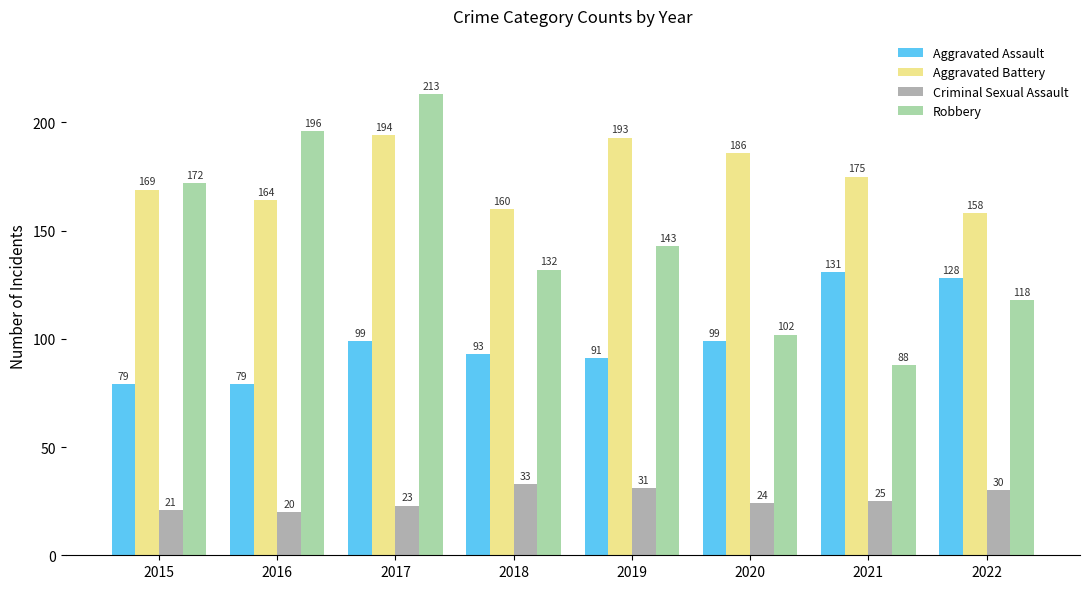

List the series in order of their peak value, highest first.

Robbery, Aggravated Battery, Aggravated Assault, Criminal Sexual Assault